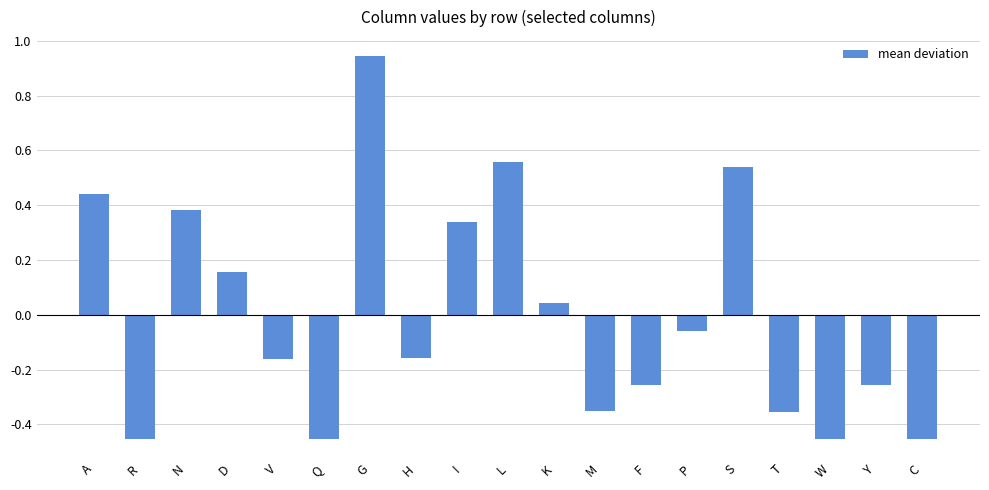

What is the label of the 7th bar from the right?

F